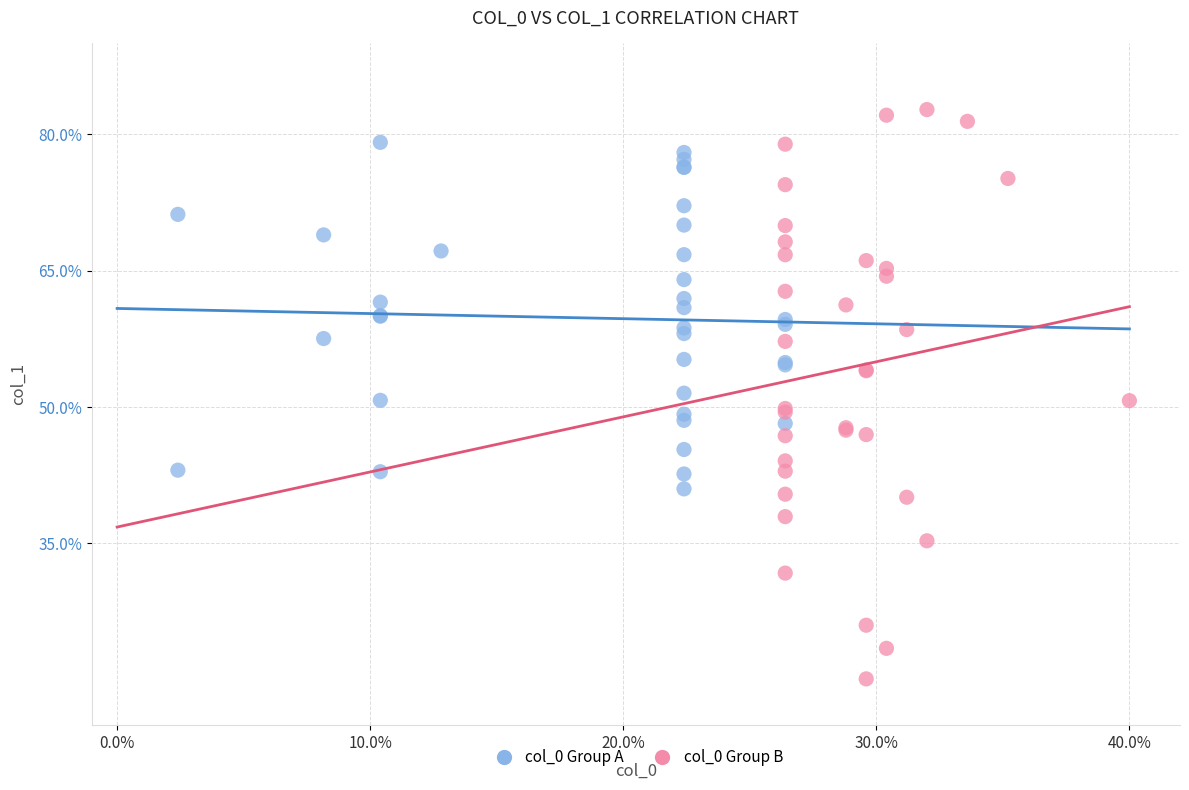

Which series contains the highest Y value?

col_0 Group B